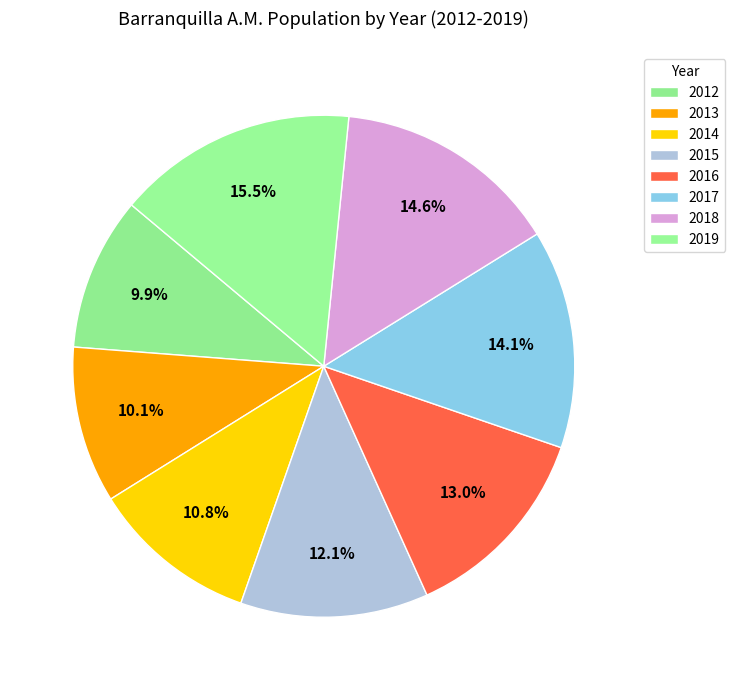

How many slices are in this pie chart?

8